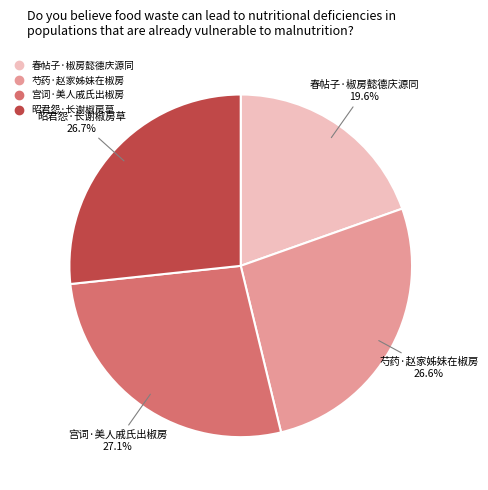

The 昭君怨·长谢椒房草 slice represents 16% of the pie. True or false?

False